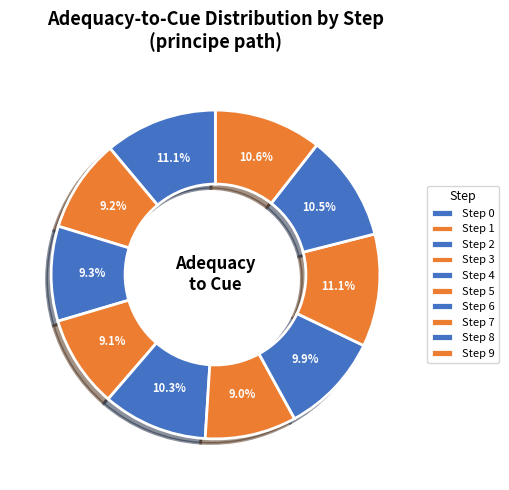

Which slice is the largest?

Step 0